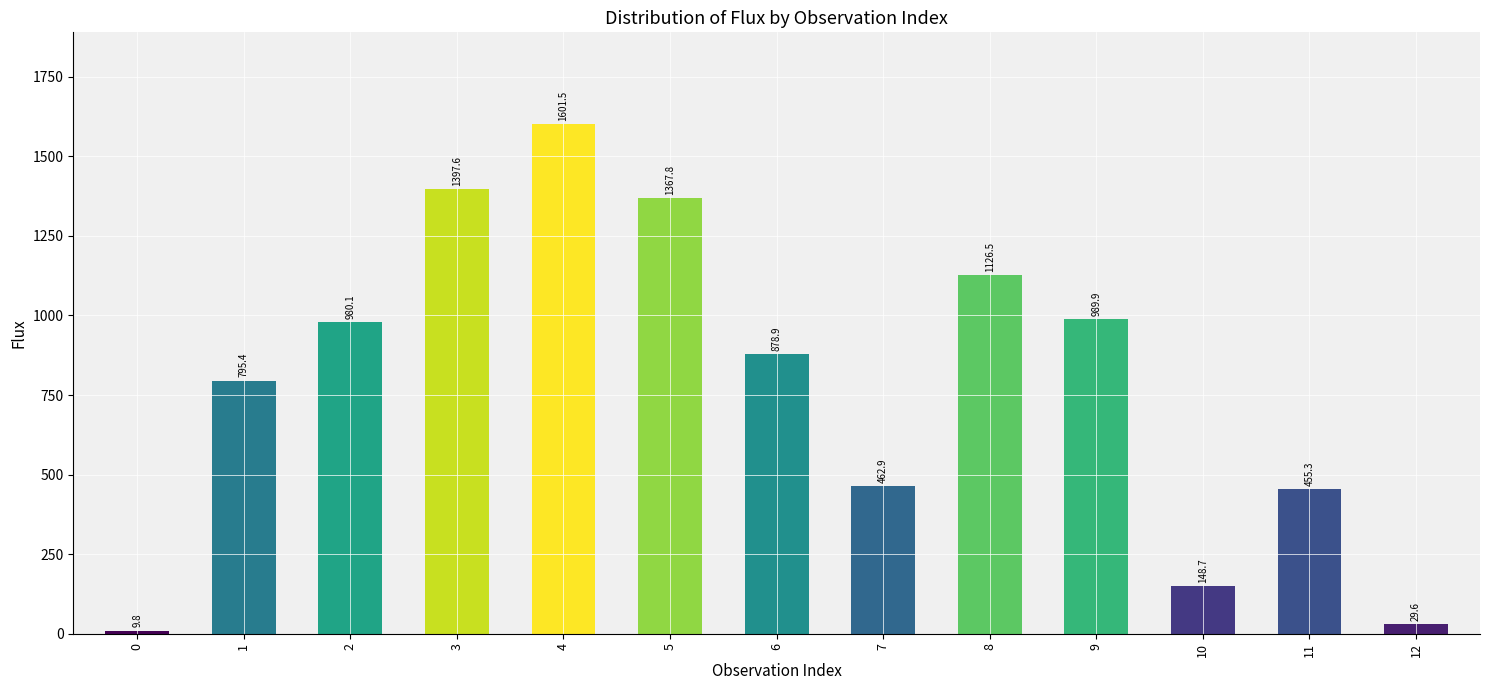

Count the number of categories in the chart.

13